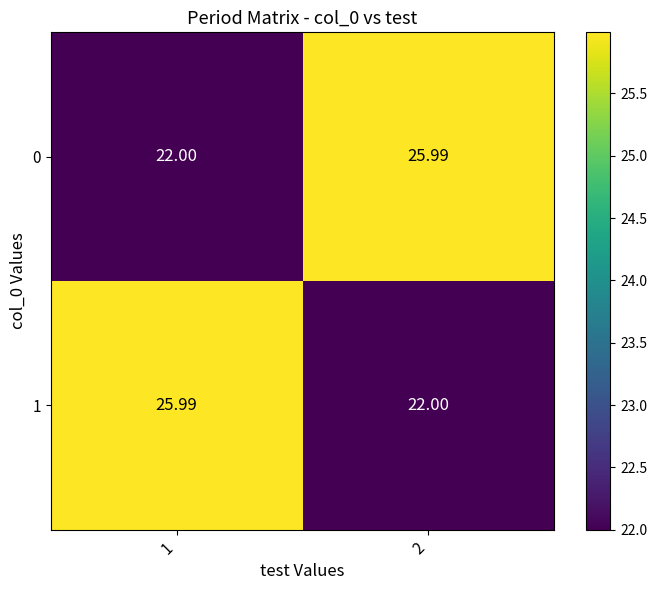

Is the value of 1 at 1 greater than the value of 0 at 1?

Yes